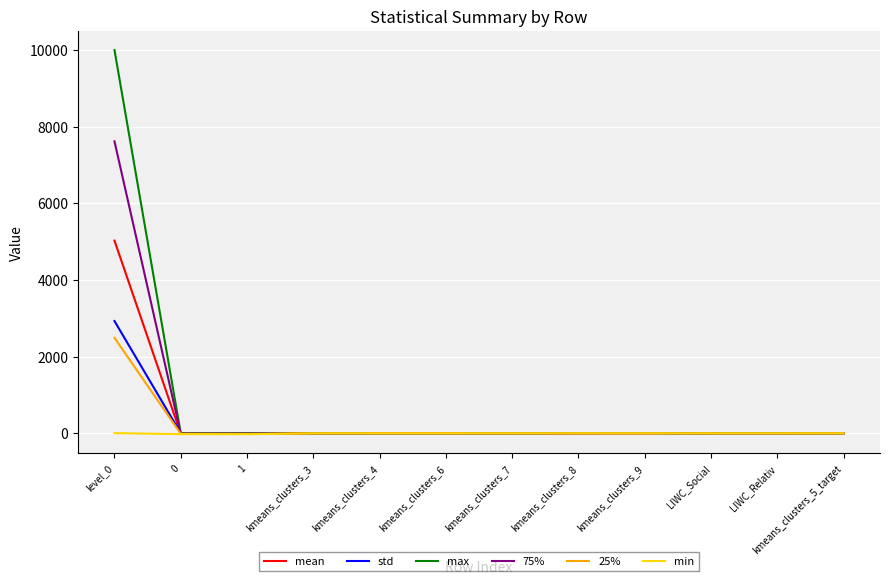

Which series has the largest range (max minus min)?

max